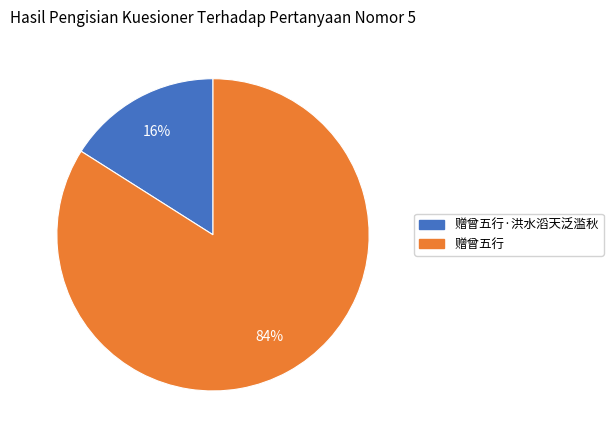

To the nearest percent, what portion does 赠曾五行·洪水滔天泛滥秋 represent?

16%